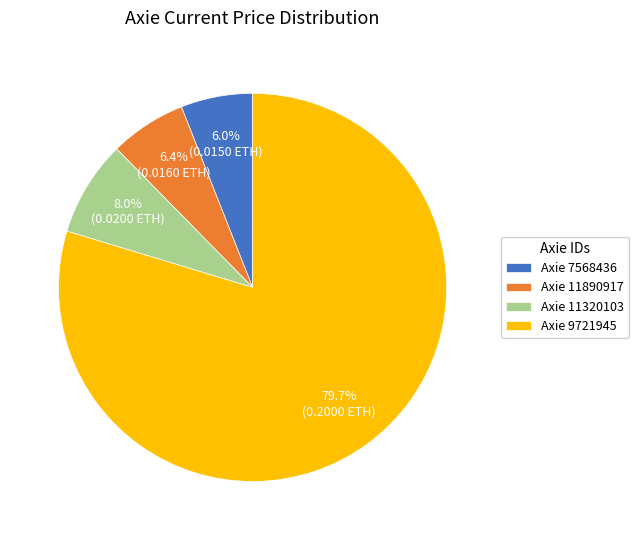

Which category accounts for the majority?

Axie 9721945